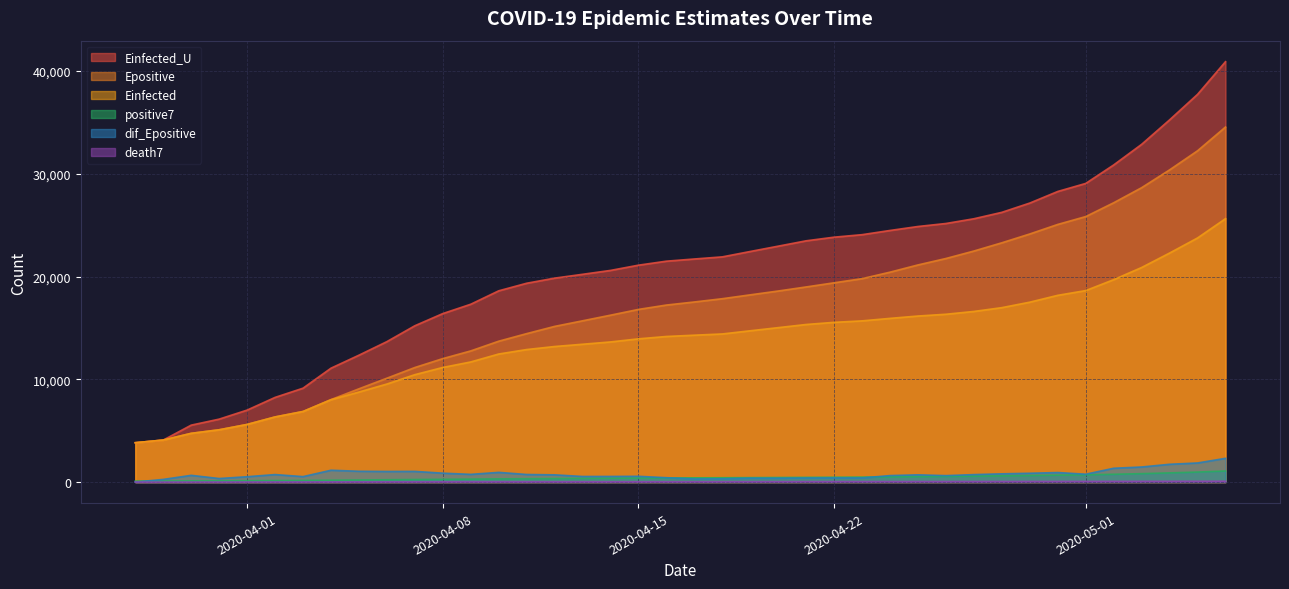

How many times do death7 and dif_Epositive cross each other?

1